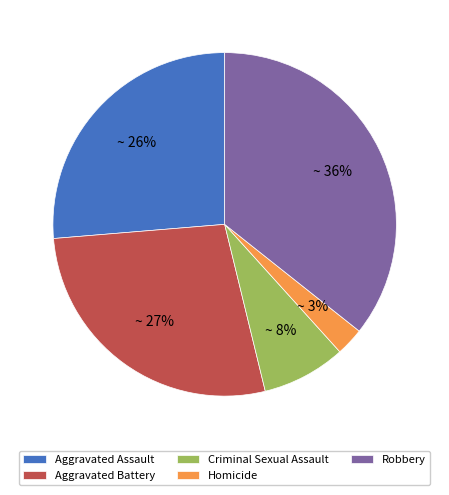

Between Aggravated Assault and Homicide, which is larger?

Aggravated Assault